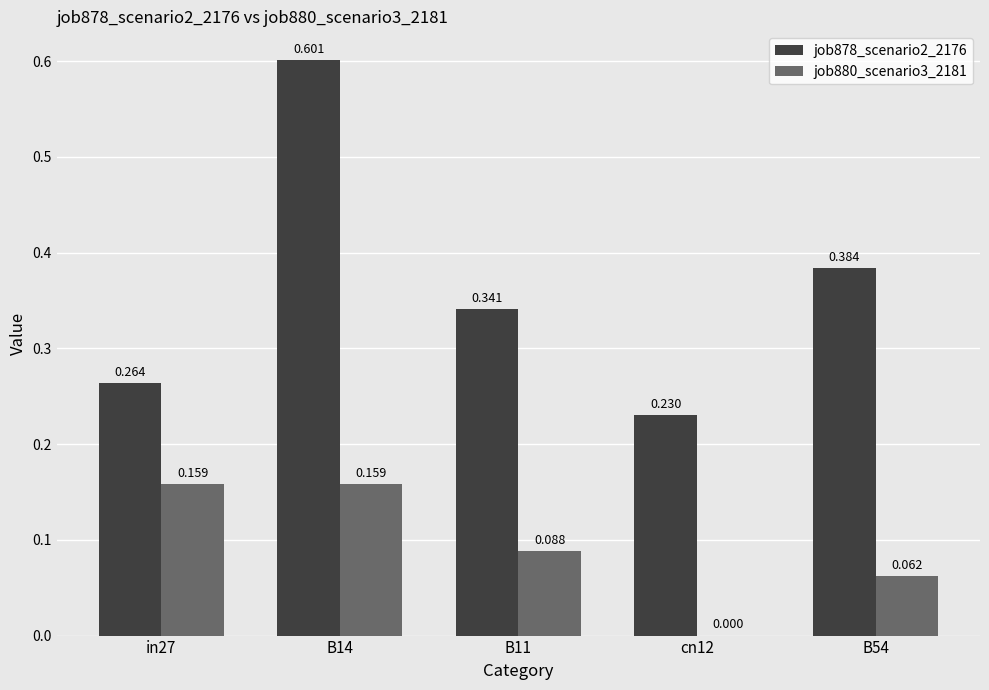

Is the value of job878_scenario2_2176 at in27 greater than the value of job880_scenario3_2181 at in27?

Yes